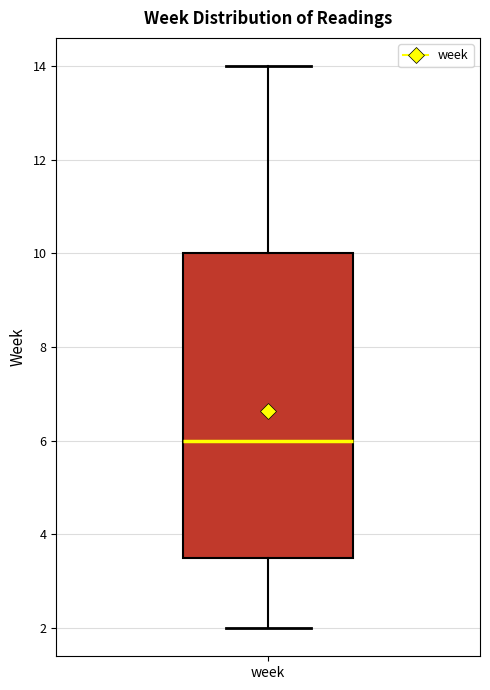

Where does the median line of the box for week sit on the y-axis? The values are not printed on the chart, so give them approximately, as read against the axis.

6.0